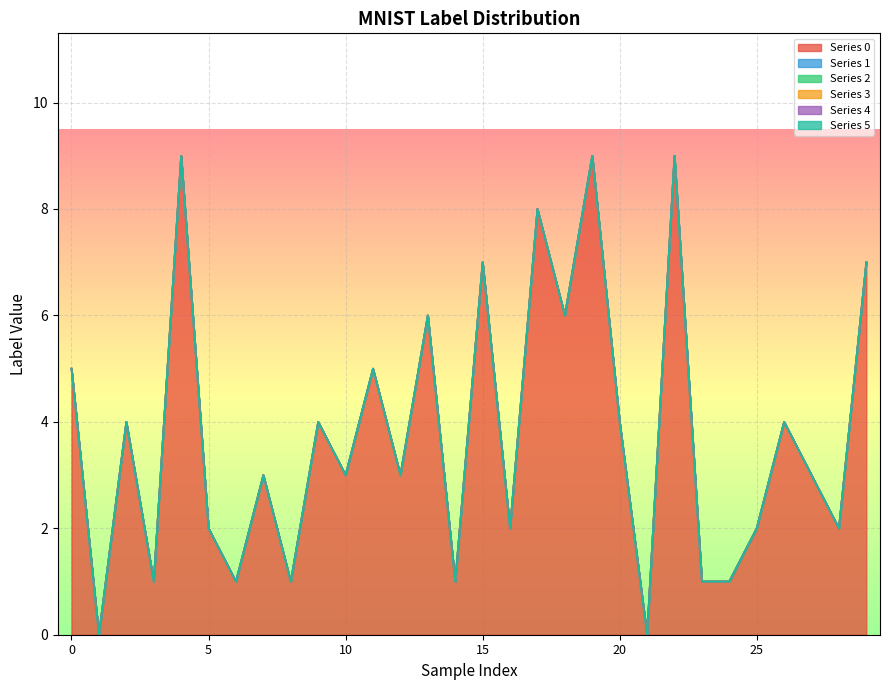

What is the total value across all series at 25?

2